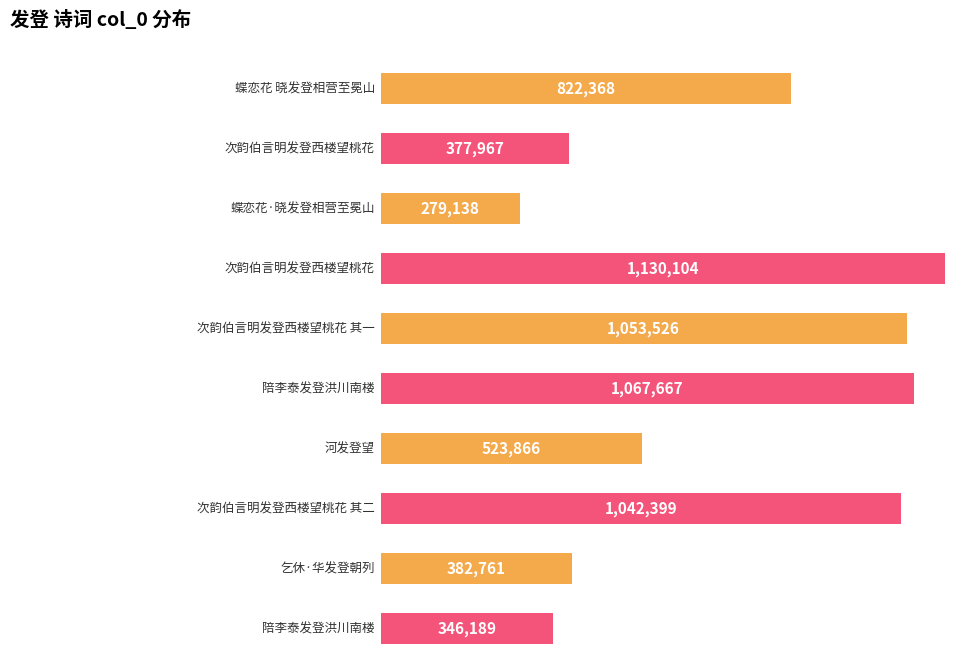

The value at 蝶恋花·晓发登相营至冕山 is 279138. True or false?

True